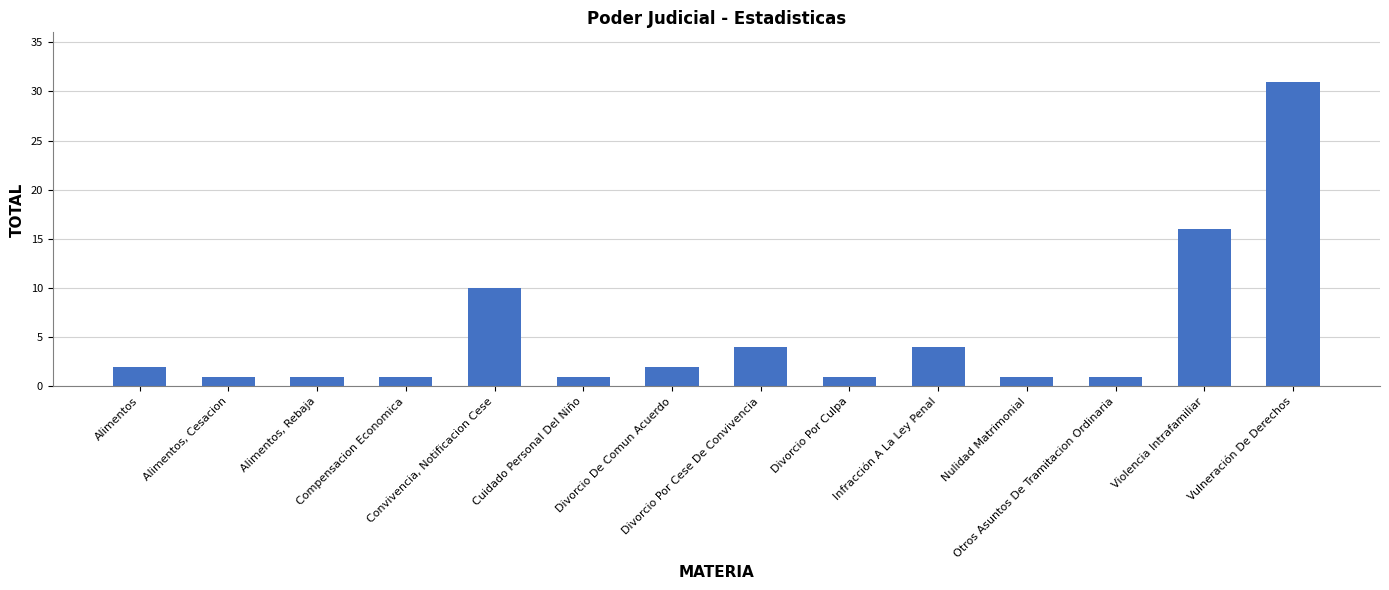

Is it true that the value at Alimentos is 2?

True